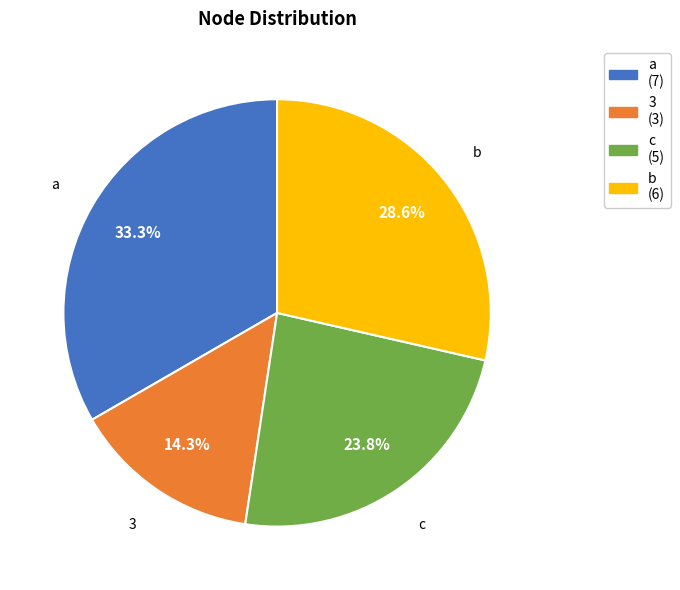

Does a represent more than half of the total?

No